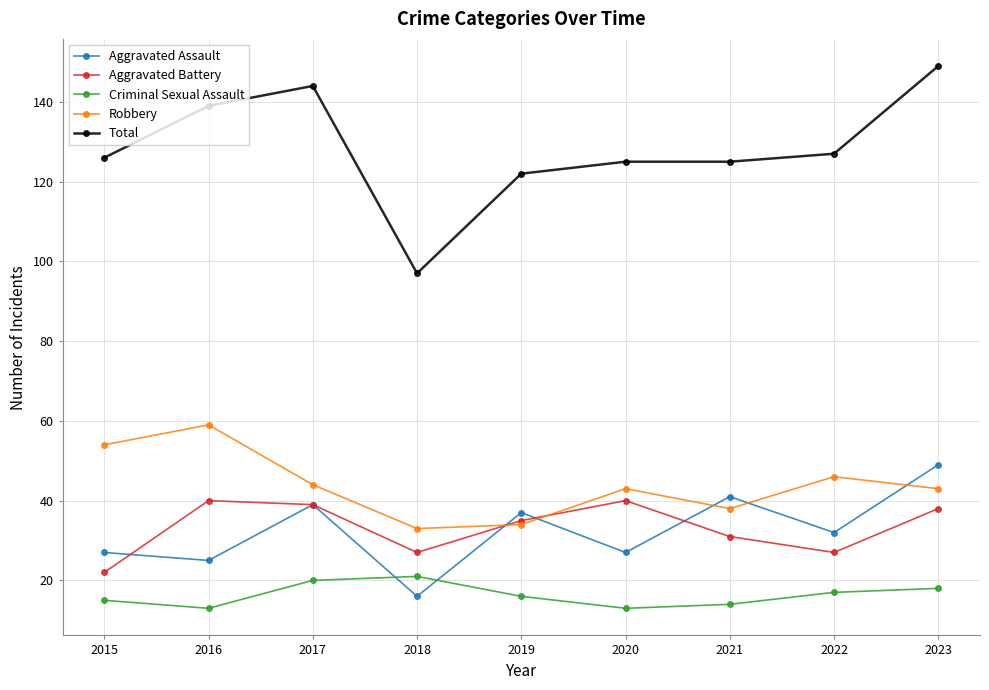

What is the sum of all Criminal Sexual Assault values?

147